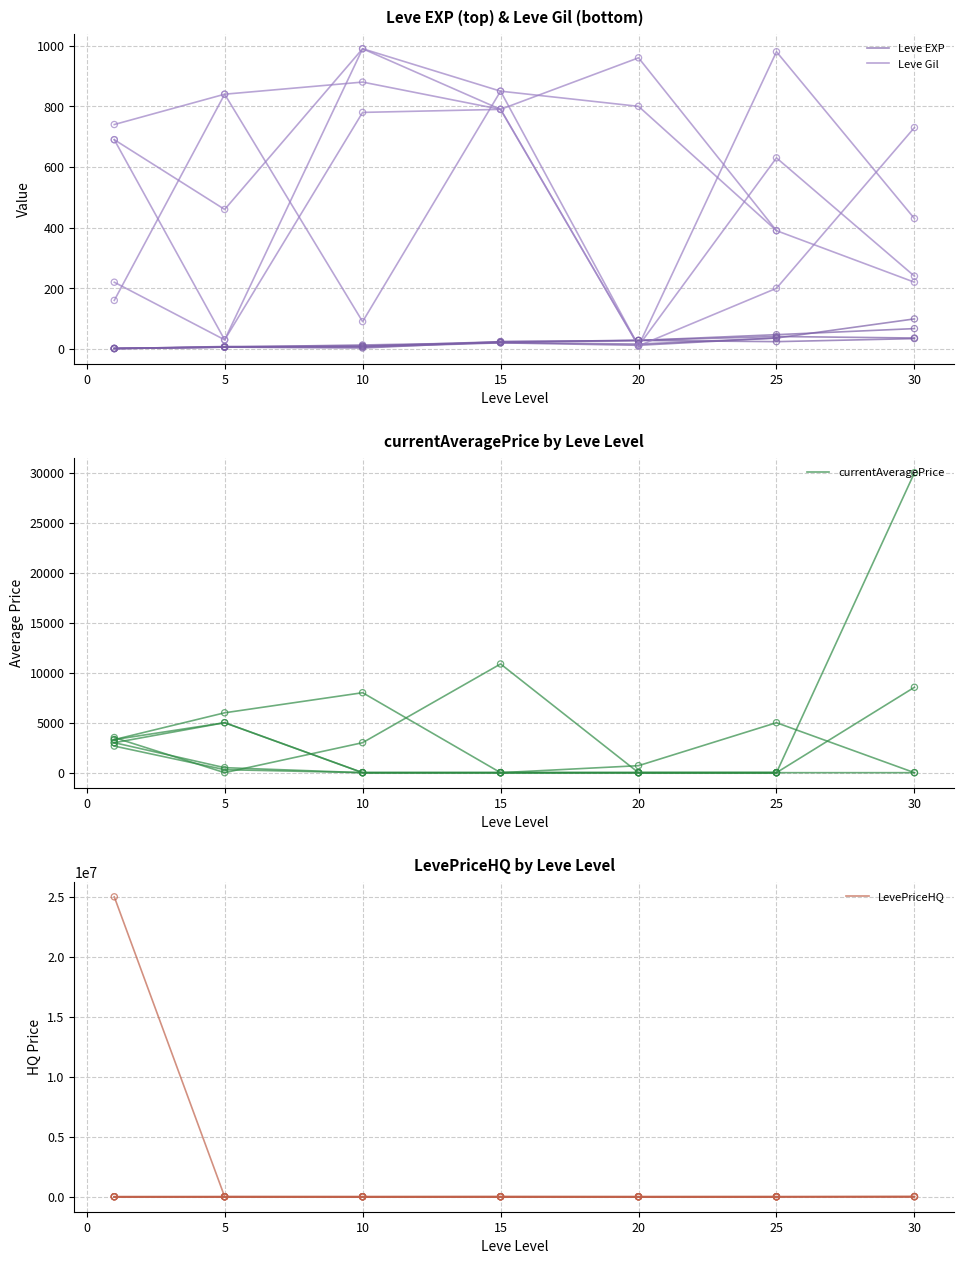

What are all the series names shown in the legend?

Leve EXP, Leve Gil, currentAveragePrice, LevePriceHQ